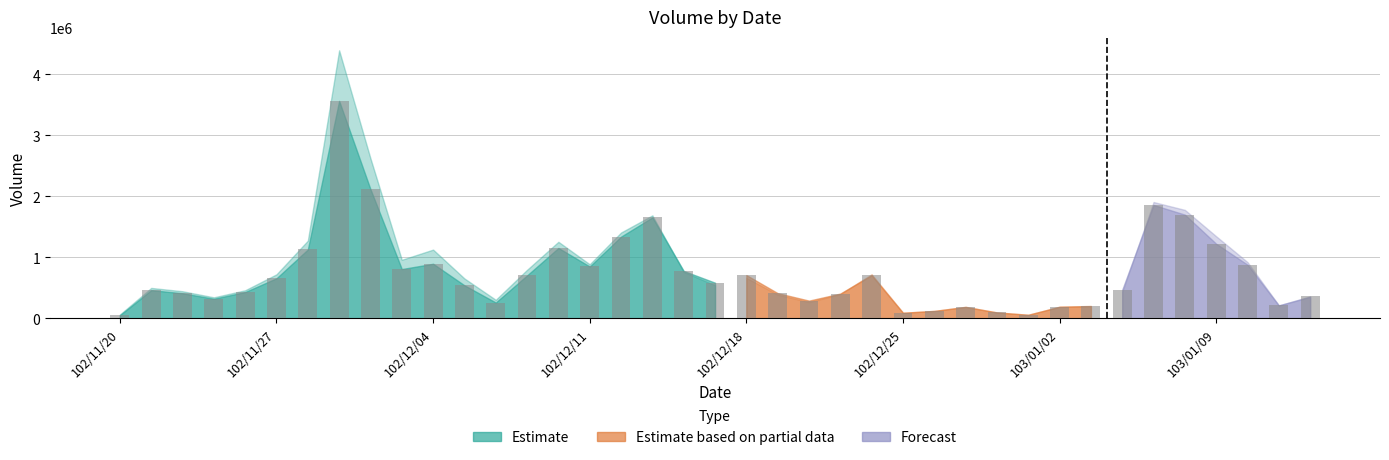

What is the value of the 31st bar from the left?

190000